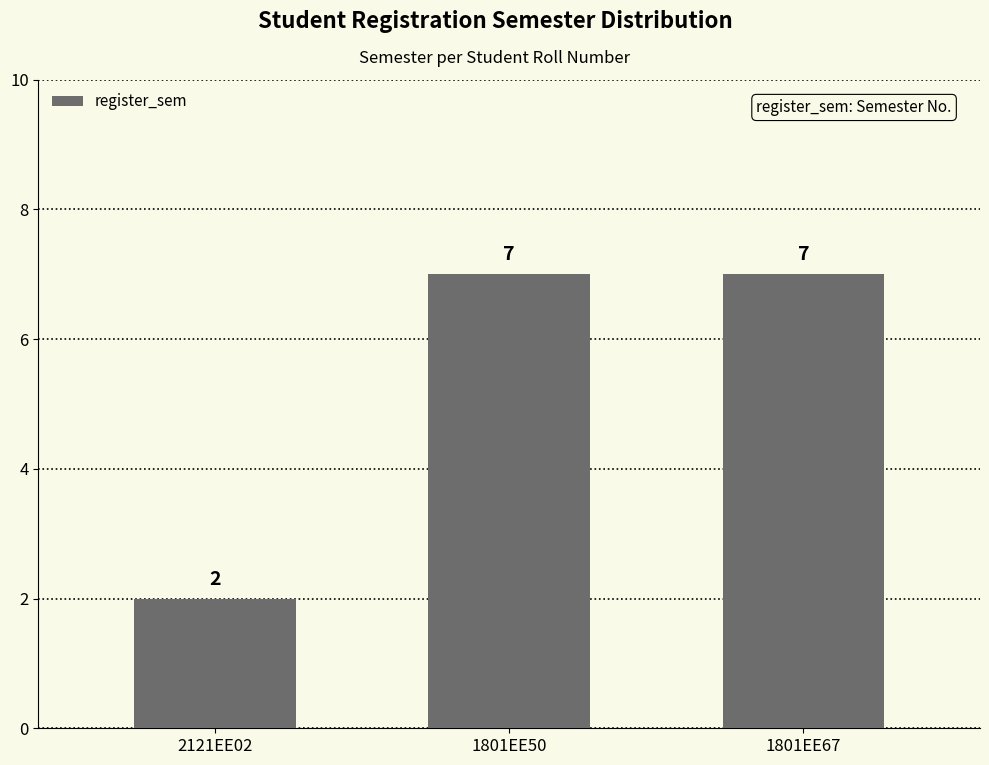

Is it true that the value at 1801EE67 is 5?

False